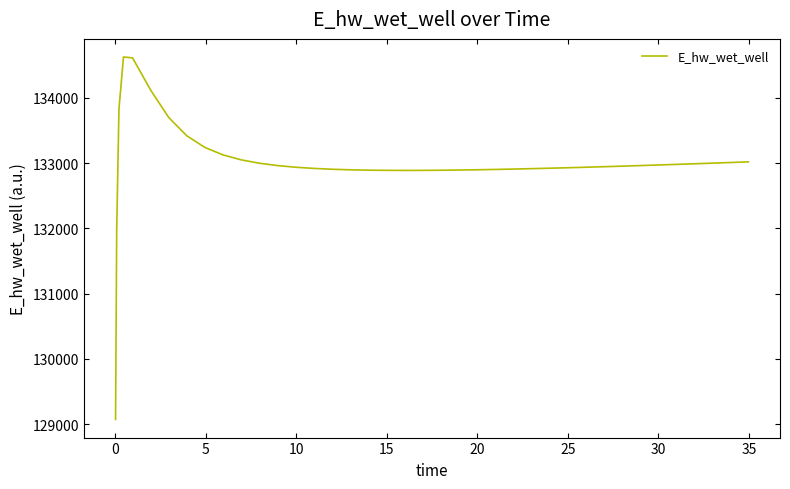

Count the number of values greater than 132945.

20